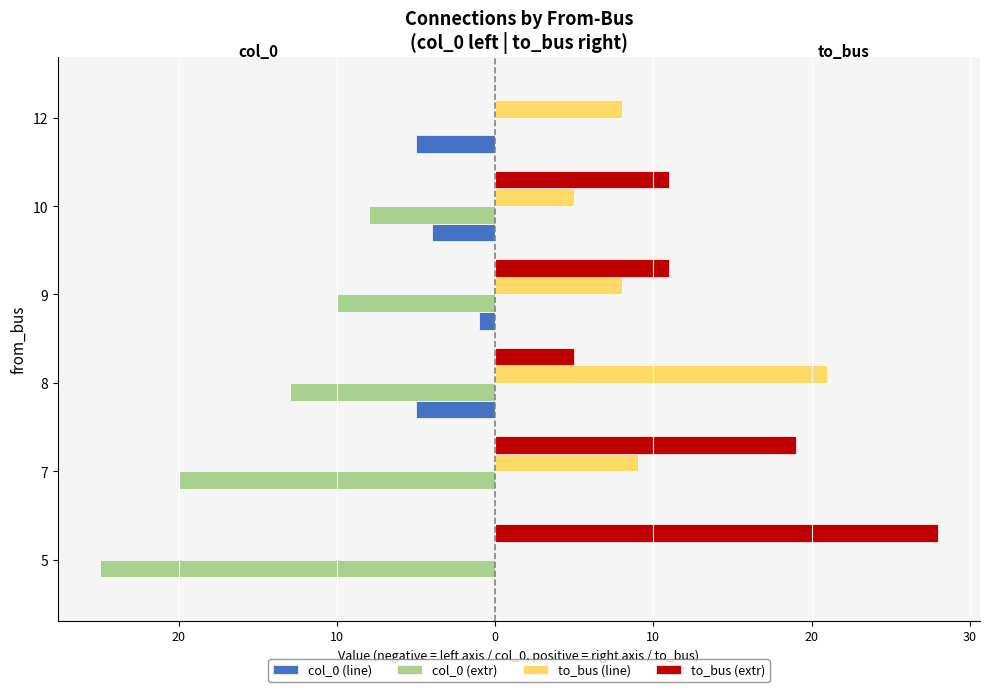

What are all the series names shown in the legend?

col_0 (line), col_0 (extr), to_bus (line), to_bus (extr)